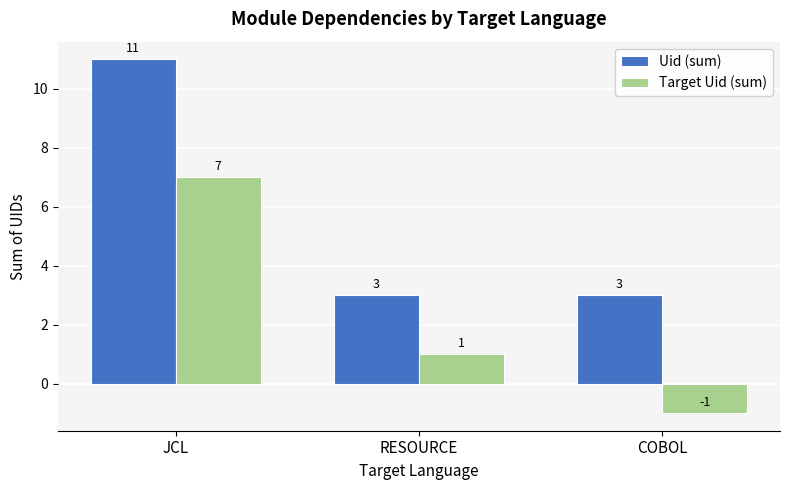

Which series has the largest total across all categories?

Uid (sum)